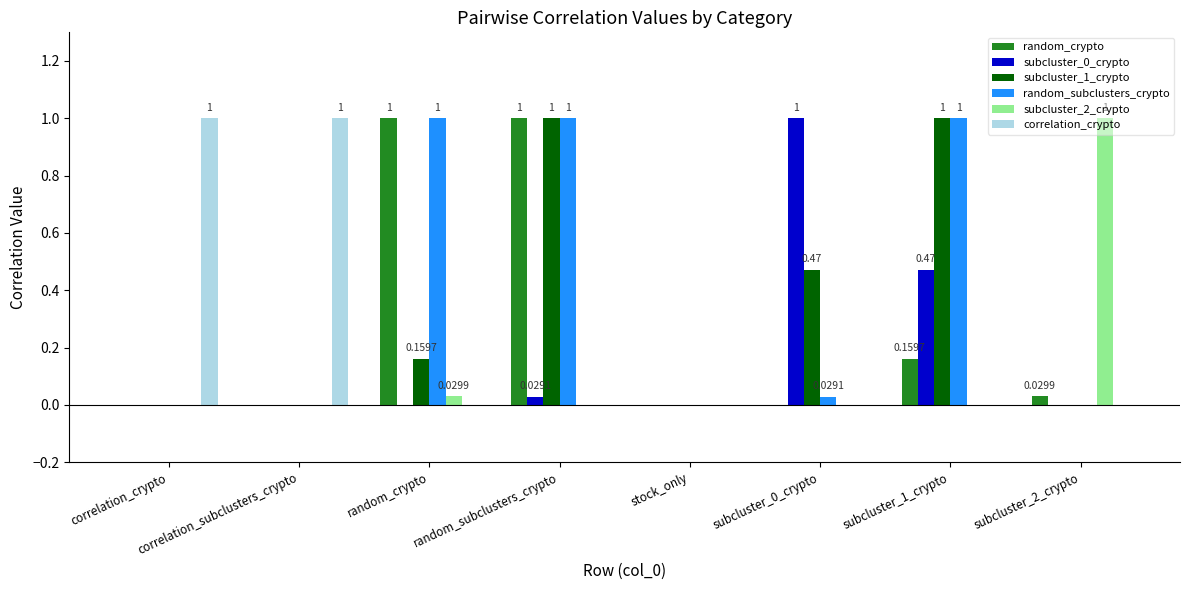

What is the sum of all correlation_crypto values?

2.0